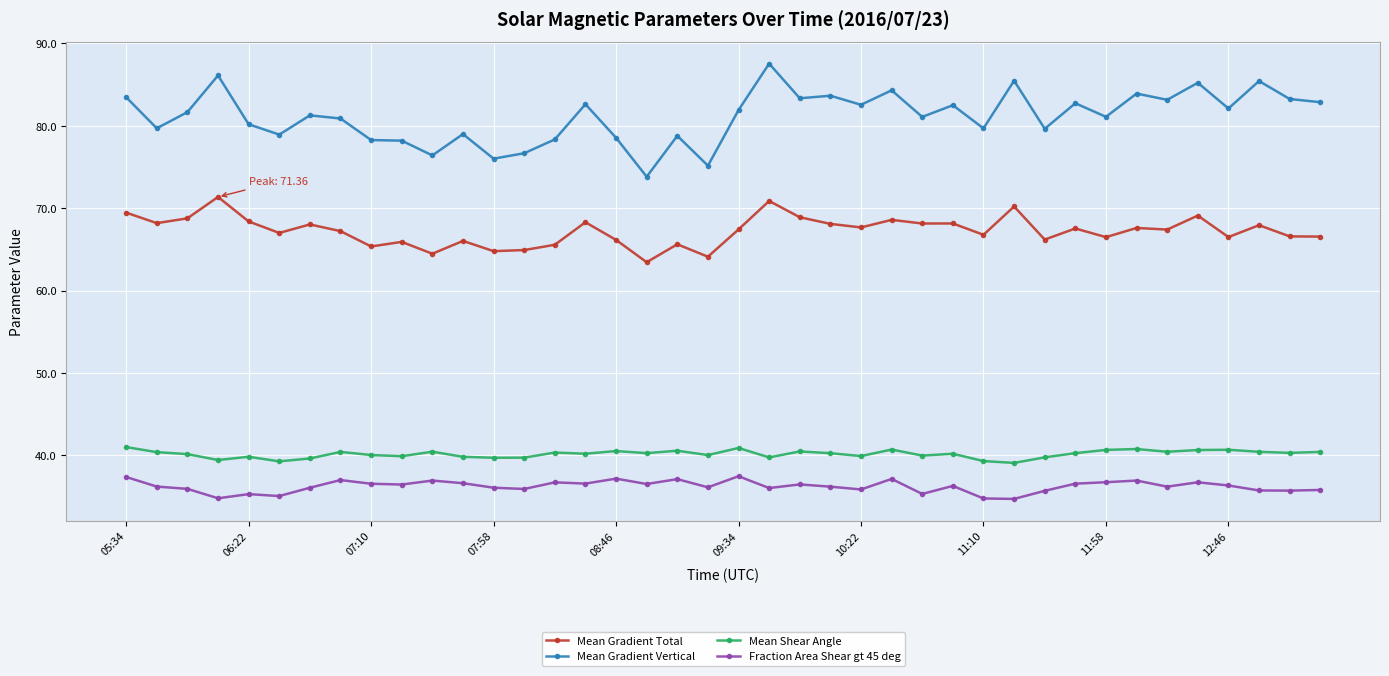

What is the value of the Mean Shear Angle point at the 39th from the left?

40.3